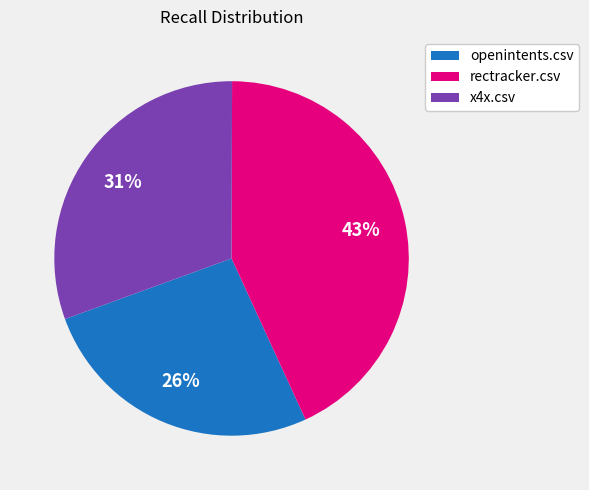

Is there a majority slice in this chart?

No